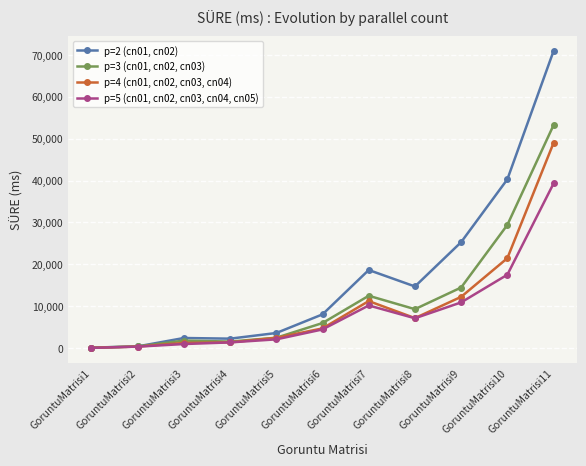

What is the maximum value for p=2 (cn01, cn02)?

70903.7